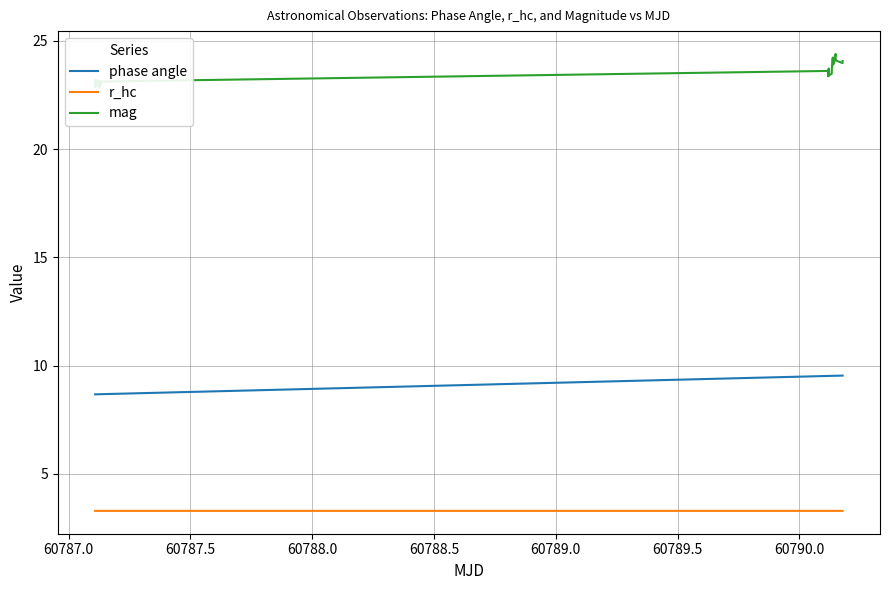

True or false: r_hc and phase angle cross at least once.

False